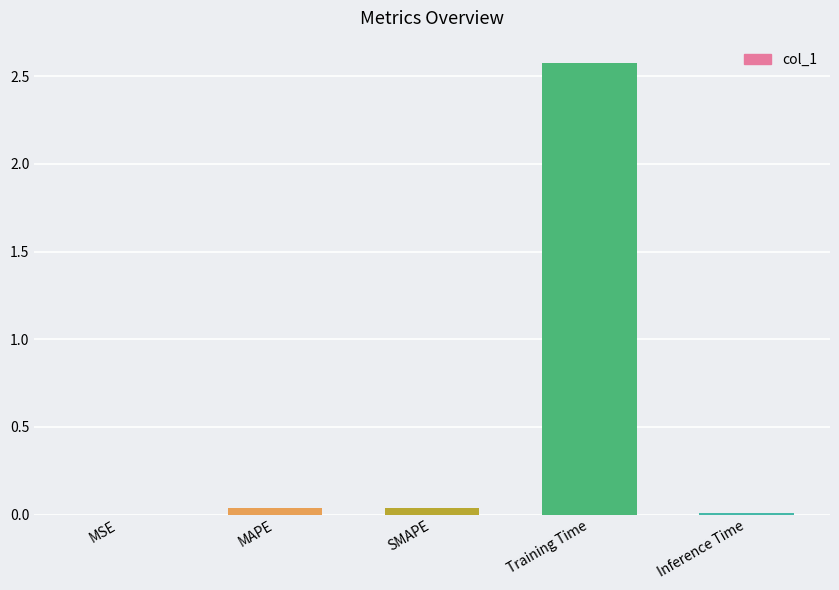

What is the maximum value shown in the chart?

2.6